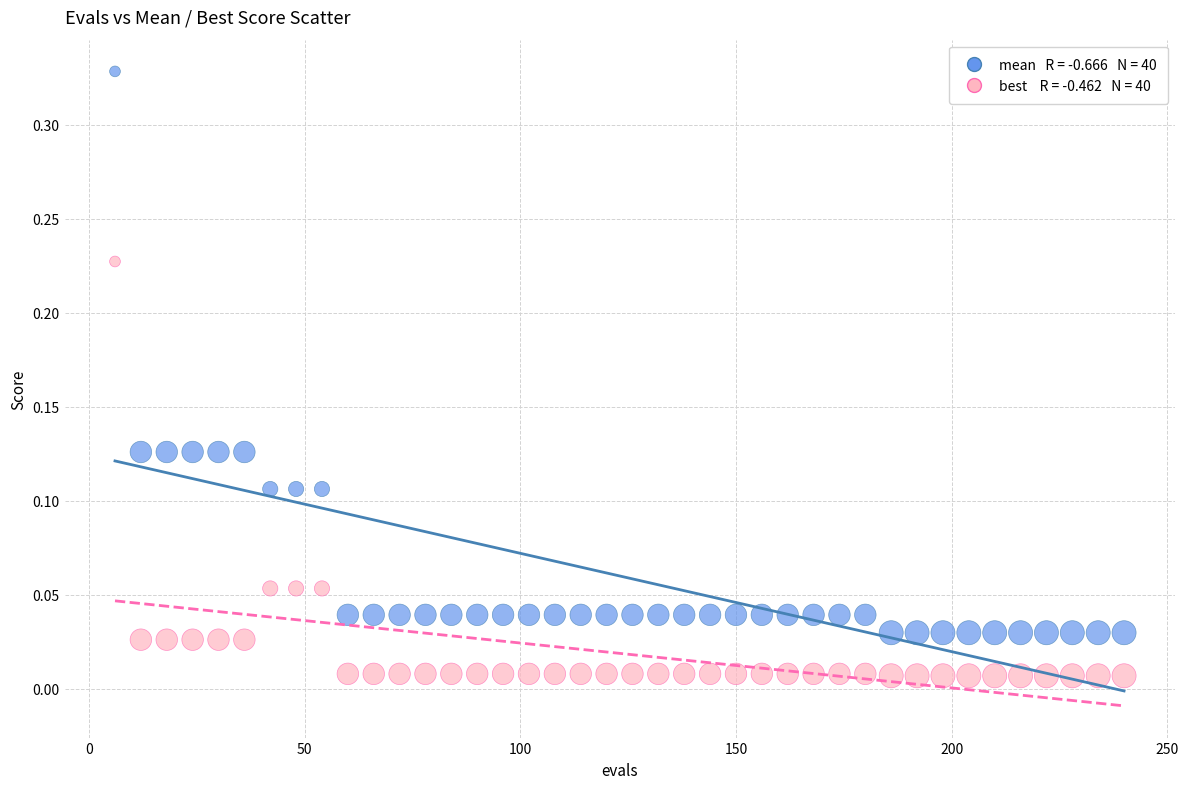

Across all data points, what is the range of X values (max minus min)?

234.0